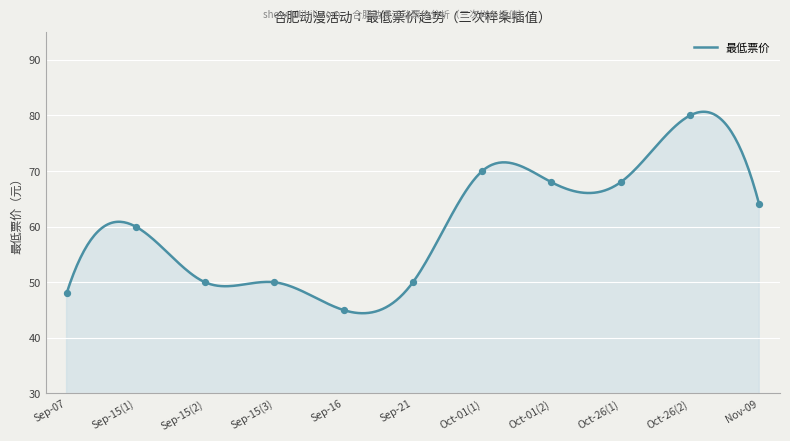

What is the maximum value for 最低票价?

80.7